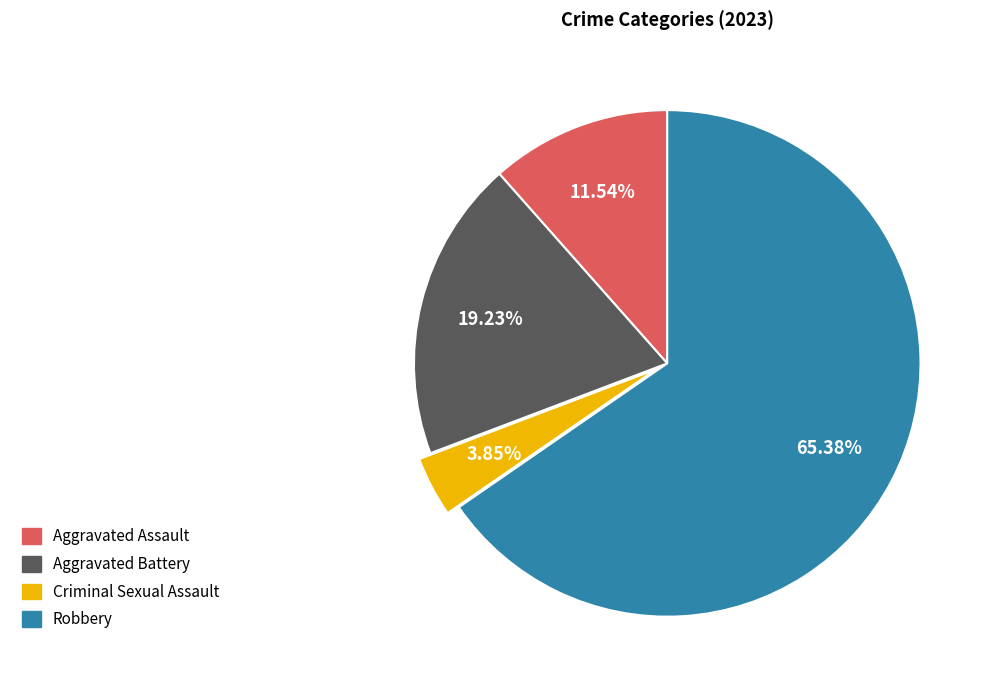

Which category has the smallest portion of the pie?

Criminal Sexual Assault